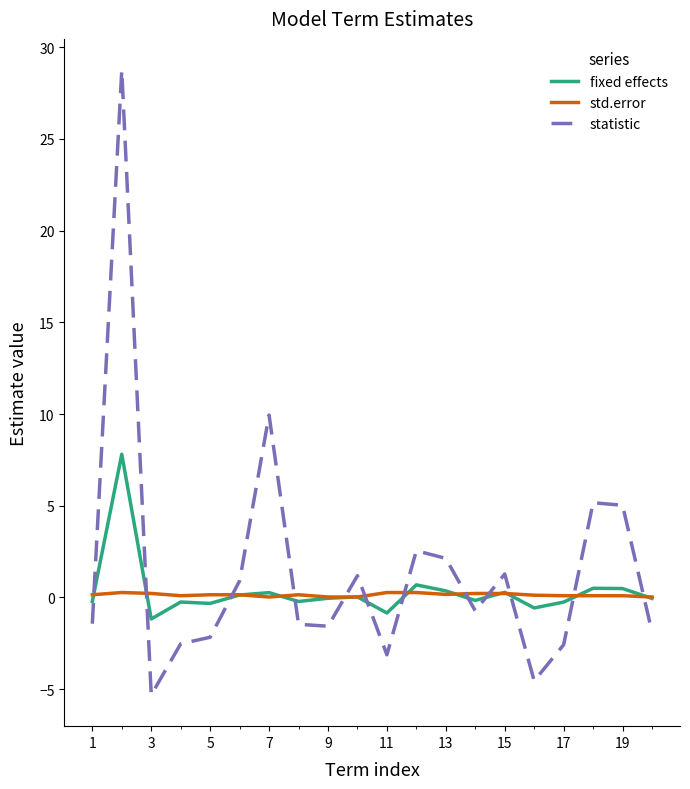

Which series has the widest spread of values?

statistic